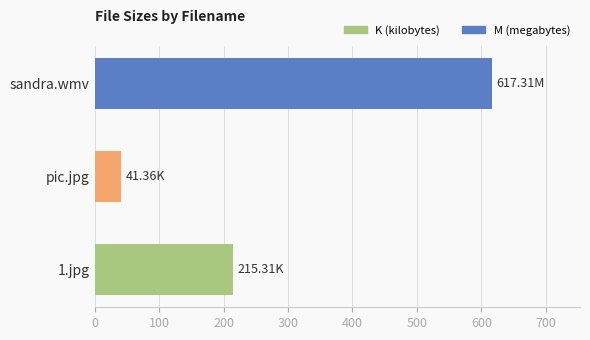

Between pic.jpg and sandra.wmv, which is larger?

sandra.wmv